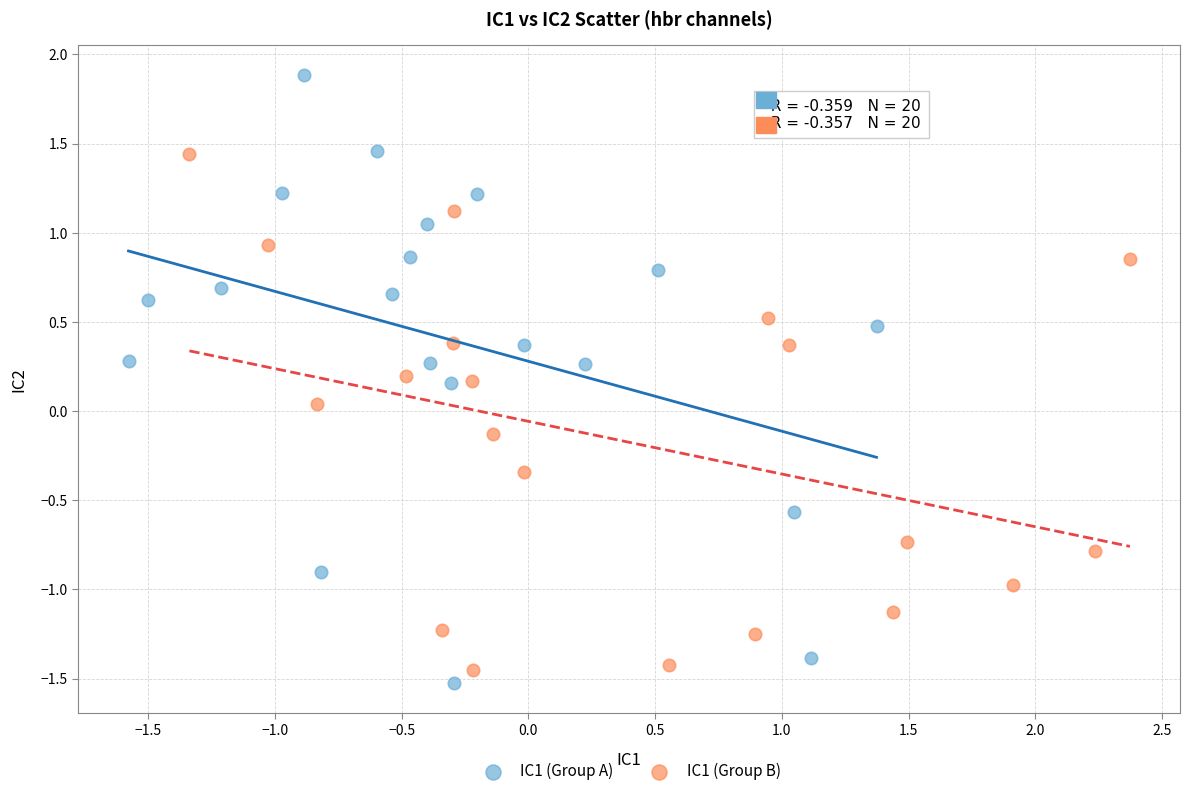

Which series contains the highest Y value?

IC1 (Group A)